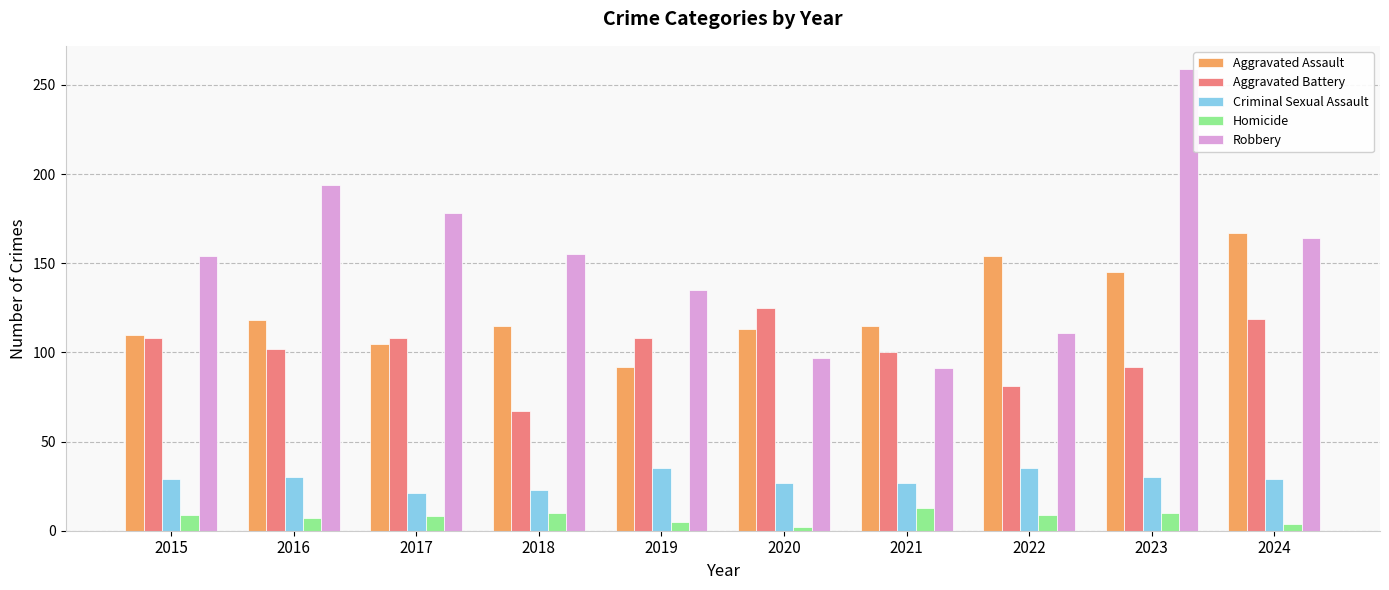

What is the maximum value for Homicide?

13